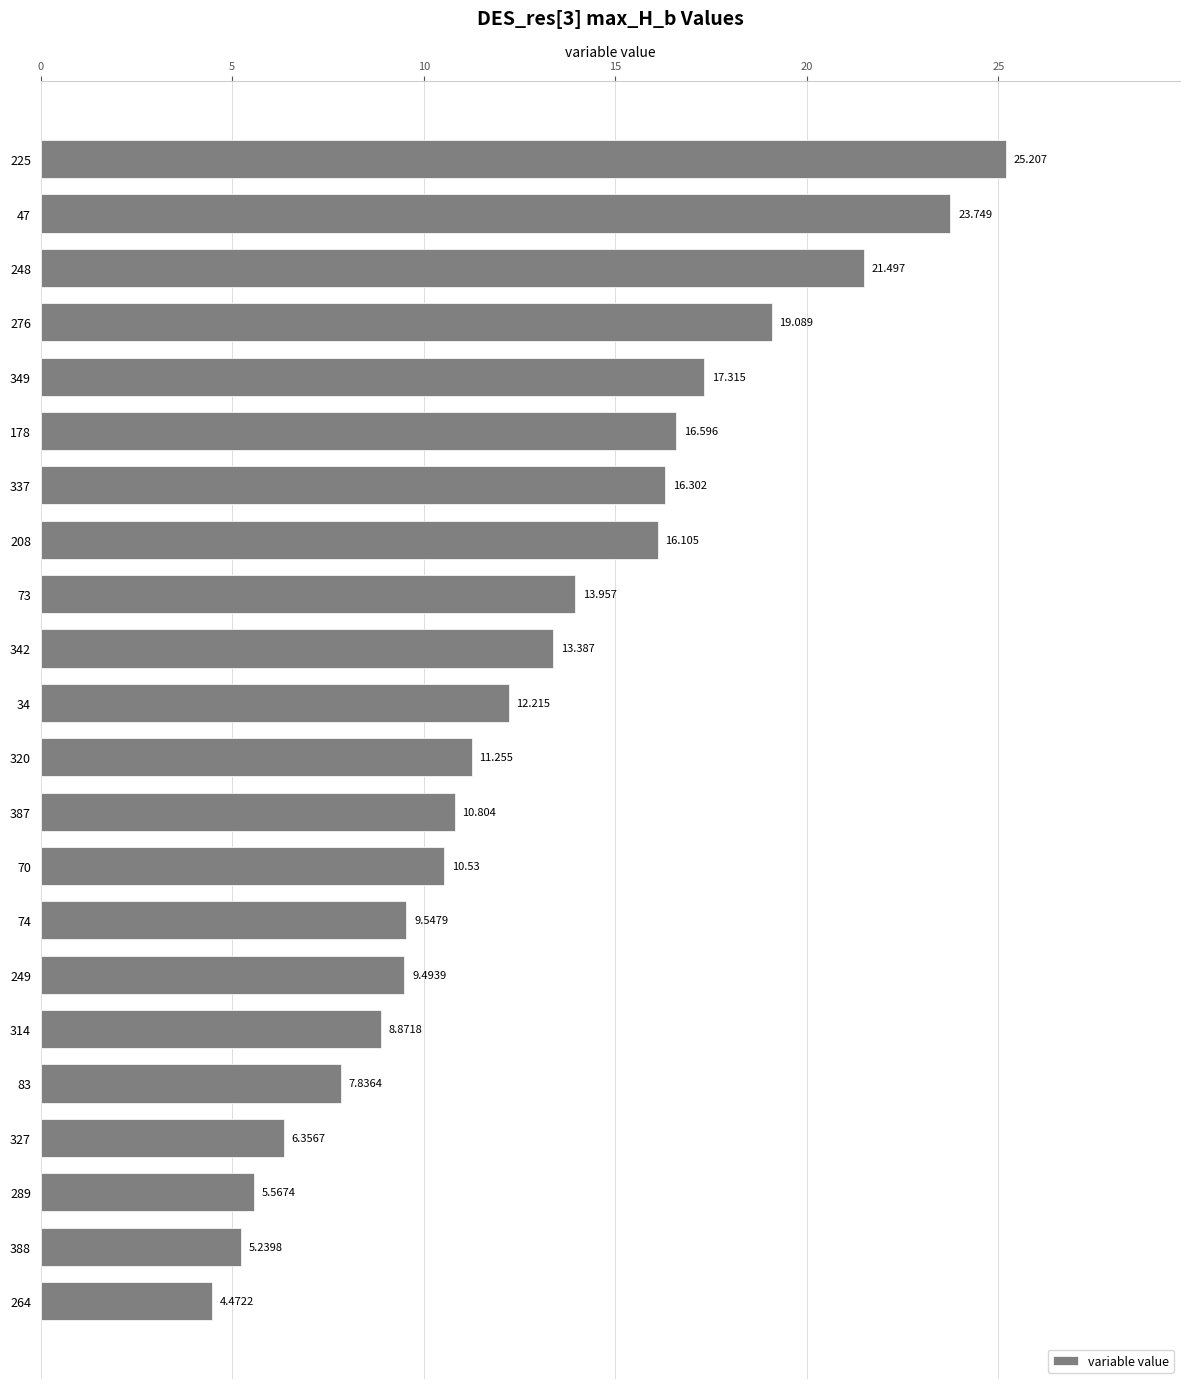

Does the chart contain any negative values?

No